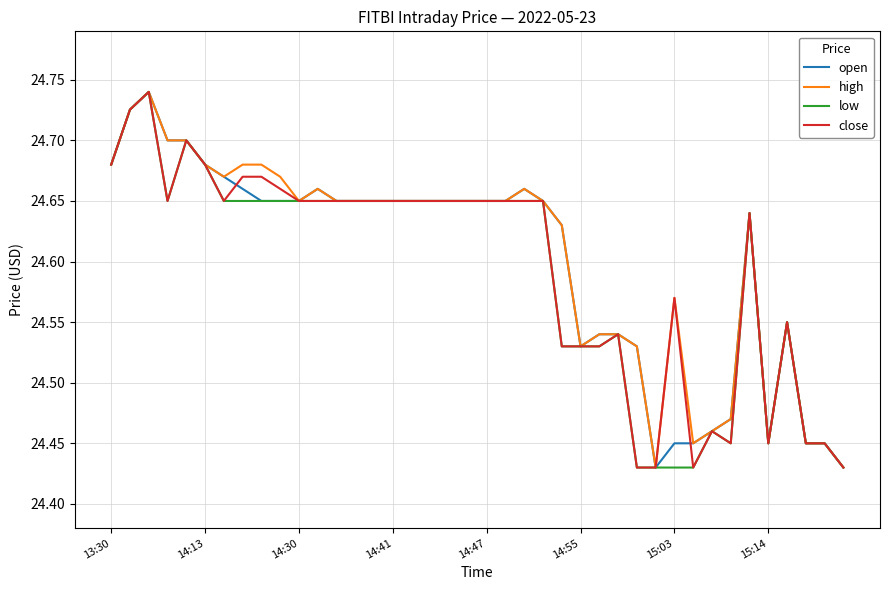

Is it true that high equals 11.2 at 14:13?

False